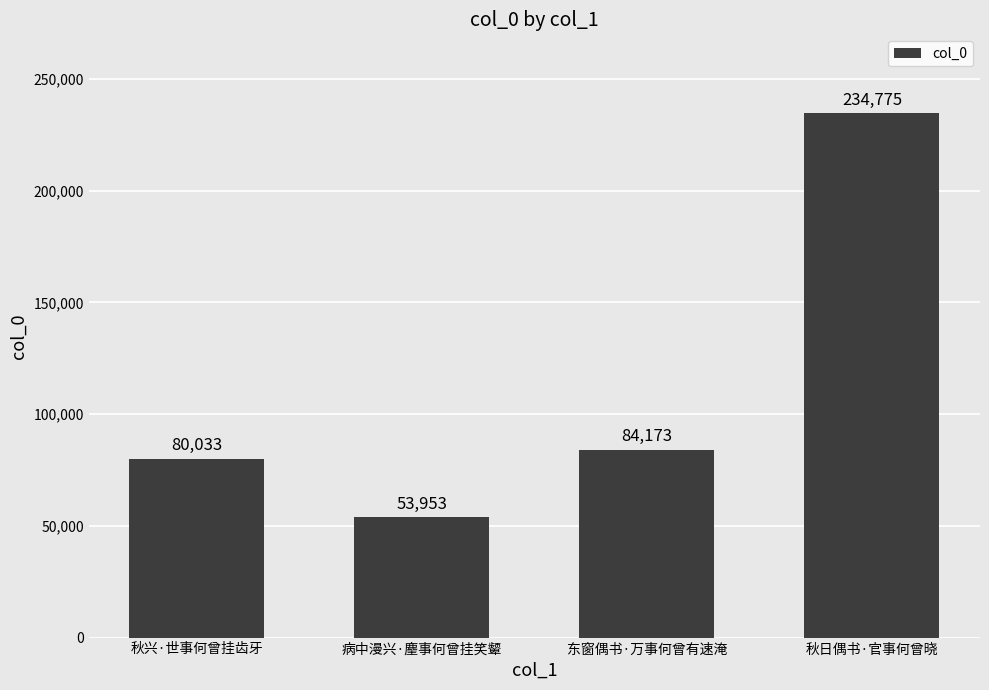

List the labels in order of value, smallest first.

病中漫兴·麈事何曾挂笑颦, 秋兴·世事何曾挂齿牙, 东窗偶书·万事何曾有速淹, 秋日偶书·官事何曾晓